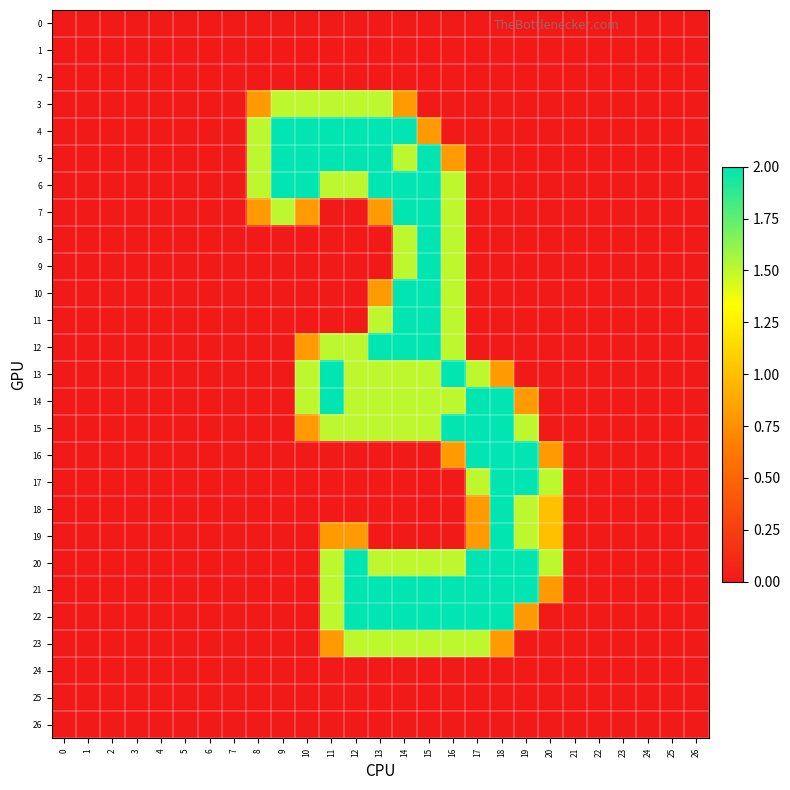

Reading right to left, transcribe all the data shown in this chart.

0: 26=0.0	25=0.0	24=0.0	23=0.0	22=0.0	21=0.0	20=0.0	19=0.0	18=0.0	17=0.0	16=0.0	15=0.0	14=0.0	13=0.0	12=0.0	11=0.0	10=0.0	9=0.0	8=0.0	7=0.0	6=0.0	5=0.0	4=0.0	3=0.0	2=0.0	1=0.0	0=0.0
1: 26=0.0	25=0.0	24=0.0	23=0.0	22=0.0	21=0.0	20=0.0	19=0.0	18=0.0	17=0.0	16=0.0	15=0.0	14=0.0	13=0.0	12=0.0	11=0.0	10=0.0	9=0.0	8=0.0	7=0.0	6=0.0	5=0.0	4=0.0	3=0.0	2=0.0	1=0.0	0=0.0
2: 26=0.0	25=0.0	24=0.0	23=0.0	22=0.0	21=0.0	20=0.0	19=0.0	18=0.0	17=0.0	16=0.0	15=0.0	14=0.0	13=0.0	12=0.0	11=0.0	10=0.0	9=0.0	8=0.0	7=0.0	6=0.0	5=0.0	4=0.0	3=0.0	2=0.0	1=0.0	0=0.0
3: 26=0.0	25=0.0	24=0.0	23=0.0	22=0.0	21=0.0	20=0.0	19=0.0	18=0.0	17=0.0	16=0.0	15=0.0	14=0.8	13=1.5	12=1.5	11=1.5	10=1.5	9=1.5	8=0.8	7=0.0	6=0.0	5=0.0	4=0.0	3=0.0	2=0.0	1=0.0	0=0.0
4: 26=0.0	25=0.0	24=0.0	23=0.0	22=0.0	21=0.0	20=0.0	19=0.0	18=0.0	17=0.0	16=0.0	15=0.8	14=2.0	13=2.0	12=2.0	11=2.0	10=2.0	9=2.0	8=1.5	7=0.0	6=0.0	5=0.0	4=0.0	3=0.0	2=0.0	1=0.0	0=0.0
5: 26=0.0	25=0.0	24=0.0	23=0.0	22=0.0	21=0.0	20=0.0	19=0.0	18=0.0	17=0.0	16=0.8	15=2.0	14=1.5	13=2.0	12=2.0	11=2.0	10=2.0	9=2.0	8=1.5	7=0.0	6=0.0	5=0.0	4=0.0	3=0.0	2=0.0	1=0.0	0=0.0
6: 26=0.0	25=0.0	24=0.0	23=0.0	22=0.0	21=0.0	20=0.0	19=0.0	18=0.0	17=0.0	16=1.5	15=2.0	14=2.0	13=2.0	12=1.5	11=1.5	10=2.0	9=2.0	8=1.5	7=0.0	6=0.0	5=0.0	4=0.0	3=0.0	2=0.0	1=0.0	0=0.0
7: 26=0.0	25=0.0	24=0.0	23=0.0	22=0.0	21=0.0	20=0.0	19=0.0	18=0.0	17=0.0	16=1.5	15=2.0	14=2.0	13=0.8	12=0.0	11=0.0	10=0.8	9=1.5	8=0.8	7=0.0	6=0.0	5=0.0	4=0.0	3=0.0	2=0.0	1=0.0	0=0.0
8: 26=0.0	25=0.0	24=0.0	23=0.0	22=0.0	21=0.0	20=0.0	19=0.0	18=0.0	17=0.0	16=1.5	15=2.0	14=1.5	13=0.0	12=0.0	11=0.0	10=0.0	9=0.0	8=0.0	7=0.0	6=0.0	5=0.0	4=0.0	3=0.0	2=0.0	1=0.0	0=0.0
9: 26=0.0	25=0.0	24=0.0	23=0.0	22=0.0	21=0.0	20=0.0	19=0.0	18=0.0	17=0.0	16=1.5	15=2.0	14=1.5	13=0.0	12=0.0	11=0.0	10=0.0	9=0.0	8=0.0	7=0.0	6=0.0	5=0.0	4=0.0	3=0.0	2=0.0	1=0.0	0=0.0
10: 26=0.0	25=0.0	24=0.0	23=0.0	22=0.0	21=0.0	20=0.0	19=0.0	18=0.0	17=0.0	16=1.5	15=2.0	14=2.0	13=0.8	12=0.0	11=0.0	10=0.0	9=0.0	8=0.0	7=0.0	6=0.0	5=0.0	4=0.0	3=0.0	2=0.0	1=0.0	0=0.0
11: 26=0.0	25=0.0	24=0.0	23=0.0	22=0.0	21=0.0	20=0.0	19=0.0	18=0.0	17=0.0	16=1.5	15=2.0	14=2.0	13=1.5	12=0.0	11=0.0	10=0.0	9=0.0	8=0.0	7=0.0	6=0.0	5=0.0	4=0.0	3=0.0	2=0.0	1=0.0	0=0.0
12: 26=0.0	25=0.0	24=0.0	23=0.0	22=0.0	21=0.0	20=0.0	19=0.0	18=0.0	17=0.0	16=1.5	15=2.0	14=2.0	13=2.0	12=1.5	11=1.5	10=0.8	9=0.0	8=0.0	7=0.0	6=0.0	5=0.0	4=0.0	3=0.0	2=0.0	1=0.0	0=0.0
13: 26=0.0	25=0.0	24=0.0	23=0.0	22=0.0	21=0.0	20=0.0	19=0.0	18=0.8	17=1.5	16=2.0	15=1.5	14=1.5	13=1.5	12=1.5	11=2.0	10=1.5	9=0.0	8=0.0	7=0.0	6=0.0	5=0.0	4=0.0	3=0.0	2=0.0	1=0.0	0=0.0
14: 26=0.0	25=0.0	24=0.0	23=0.0	22=0.0	21=0.0	20=0.0	19=0.8	18=2.0	17=2.0	16=1.5	15=1.5	14=1.5	13=1.5	12=1.5	11=2.0	10=1.5	9=0.0	8=0.0	7=0.0	6=0.0	5=0.0	4=0.0	3=0.0	2=0.0	1=0.0	0=0.0
15: 26=0.0	25=0.0	24=0.0	23=0.0	22=0.0	21=0.0	20=0.0	19=1.5	18=2.0	17=2.0	16=2.0	15=1.5	14=1.5	13=1.5	12=1.5	11=1.5	10=0.8	9=0.0	8=0.0	7=0.0	6=0.0	5=0.0	4=0.0	3=0.0	2=0.0	1=0.0	0=0.0
16: 26=0.0	25=0.0	24=0.0	23=0.0	22=0.0	21=0.0	20=0.8	19=2.0	18=2.0	17=2.0	16=0.8	15=0.0	14=0.0	13=0.0	12=0.0	11=0.0	10=0.0	9=0.0	8=0.0	7=0.0	6=0.0	5=0.0	4=0.0	3=0.0	2=0.0	1=0.0	0=0.0
17: 26=0.0	25=0.0	24=0.0	23=0.0	22=0.0	21=0.0	20=1.5	19=2.0	18=2.0	17=1.5	16=0.0	15=0.0	14=0.0	13=0.0	12=0.0	11=0.0	10=0.0	9=0.0	8=0.0	7=0.0	6=0.0	5=0.0	4=0.0	3=0.0	2=0.0	1=0.0	0=0.0
18: 26=0.0	25=0.0	24=0.0	23=0.0	22=0.0	21=0.0	20=1.0	19=1.5	18=2.0	17=0.8	16=0.0	15=0.0	14=0.0	13=0.0	12=0.0	11=0.0	10=0.0	9=0.0	8=0.0	7=0.0	6=0.0	5=0.0	4=0.0	3=0.0	2=0.0	1=0.0	0=0.0
19: 26=0.0	25=0.0	24=0.0	23=0.0	22=0.0	21=0.0	20=1.0	19=1.5	18=2.0	17=0.8	16=0.0	15=0.0	14=0.0	13=0.0	12=0.8	11=0.8	10=0.0	9=0.0	8=0.0	7=0.0	6=0.0	5=0.0	4=0.0	3=0.0	2=0.0	1=0.0	0=0.0
20: 26=0.0	25=0.0	24=0.0	23=0.0	22=0.0	21=0.0	20=1.5	19=2.0	18=2.0	17=2.0	16=1.5	15=1.5	14=1.5	13=1.5	12=2.0	11=1.5	10=0.0	9=0.0	8=0.0	7=0.0	6=0.0	5=0.0	4=0.0	3=0.0	2=0.0	1=0.0	0=0.0
21: 26=0.0	25=0.0	24=0.0	23=0.0	22=0.0	21=0.0	20=0.8	19=2.0	18=2.0	17=2.0	16=2.0	15=2.0	14=2.0	13=2.0	12=2.0	11=1.5	10=0.0	9=0.0	8=0.0	7=0.0	6=0.0	5=0.0	4=0.0	3=0.0	2=0.0	1=0.0	0=0.0
22: 26=0.0	25=0.0	24=0.0	23=0.0	22=0.0	21=0.0	20=0.0	19=0.8	18=2.0	17=2.0	16=2.0	15=2.0	14=2.0	13=2.0	12=2.0	11=1.5	10=0.0	9=0.0	8=0.0	7=0.0	6=0.0	5=0.0	4=0.0	3=0.0	2=0.0	1=0.0	0=0.0
23: 26=0.0	25=0.0	24=0.0	23=0.0	22=0.0	21=0.0	20=0.0	19=0.0	18=0.8	17=1.5	16=1.5	15=1.5	14=1.5	13=1.5	12=1.5	11=0.8	10=0.0	9=0.0	8=0.0	7=0.0	6=0.0	5=0.0	4=0.0	3=0.0	2=0.0	1=0.0	0=0.0
24: 26=0.0	25=0.0	24=0.0	23=0.0	22=0.0	21=0.0	20=0.0	19=0.0	18=0.0	17=0.0	16=0.0	15=0.0	14=0.0	13=0.0	12=0.0	11=0.0	10=0.0	9=0.0	8=0.0	7=0.0	6=0.0	5=0.0	4=0.0	3=0.0	2=0.0	1=0.0	0=0.0
25: 26=0.0	25=0.0	24=0.0	23=0.0	22=0.0	21=0.0	20=0.0	19=0.0	18=0.0	17=0.0	16=0.0	15=0.0	14=0.0	13=0.0	12=0.0	11=0.0	10=0.0	9=0.0	8=0.0	7=0.0	6=0.0	5=0.0	4=0.0	3=0.0	2=0.0	1=0.0	0=0.0
26: 26=0.0	25=0.0	24=0.0	23=0.0	22=0.0	21=0.0	20=0.0	19=0.0	18=0.0	17=0.0	16=0.0	15=0.0	14=0.0	13=0.0	12=0.0	11=0.0	10=0.0	9=0.0	8=0.0	7=0.0	6=0.0	5=0.0	4=0.0	3=0.0	2=0.0	1=0.0	0=0.0